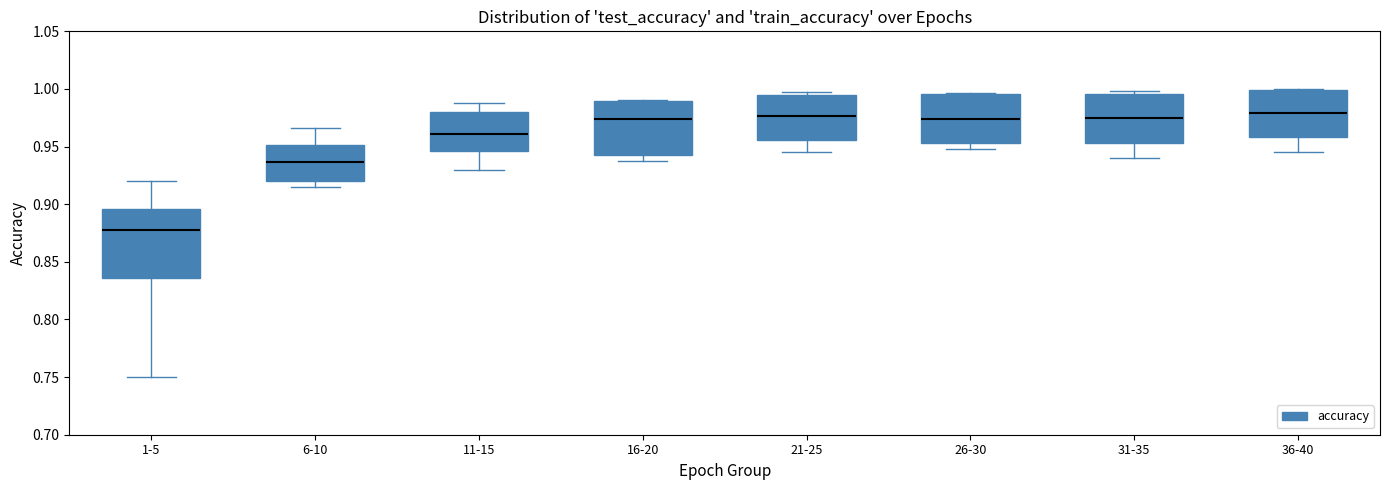

Reading left to right, transcribe this box plot: for each box, give where its median line is, the range the box spans, and where its two whiskers end, as read against the y-axis. The values are not printed on the chart, so give them approximately, as read against the axis.

1-5: median 0.875, box 0.835 to 0.895, whiskers 0.750 to 0.920
6-10: median 0.935, box 0.920 to 0.950, whiskers 0.915 to 0.965
11-15: median 0.960, box 0.945 to 0.980, whiskers 0.930 to 0.990
16-20: median 0.975, box 0.945 to 0.990, whiskers 0.940 to 0.990
21-25: median 0.975, box 0.955 to 0.995, whiskers 0.945 to 1.000
26-30: median 0.975, box 0.955 to 0.995, whiskers 0.950 to 0.995
31-35: median 0.975, box 0.955 to 0.995, whiskers 0.940 to 1.000
36-40: median 0.980, box 0.960 to 1.000, whiskers 0.945 to 1.000